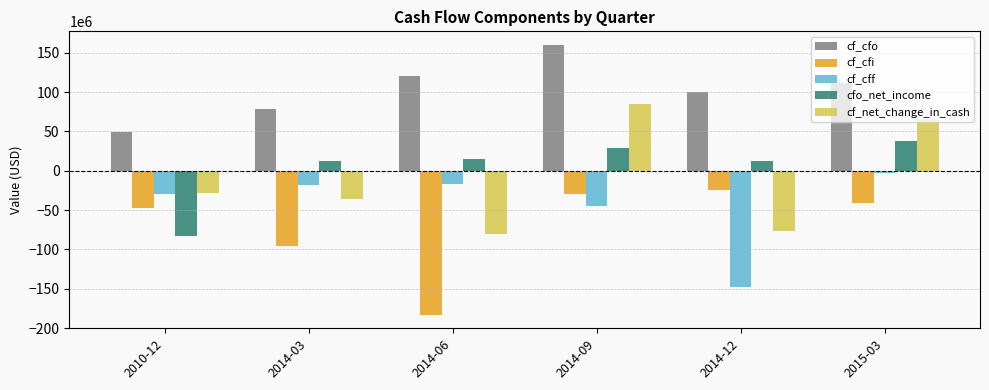

What value does the cf_cff series have at 2015-03, to the nearest 100?

-3000000